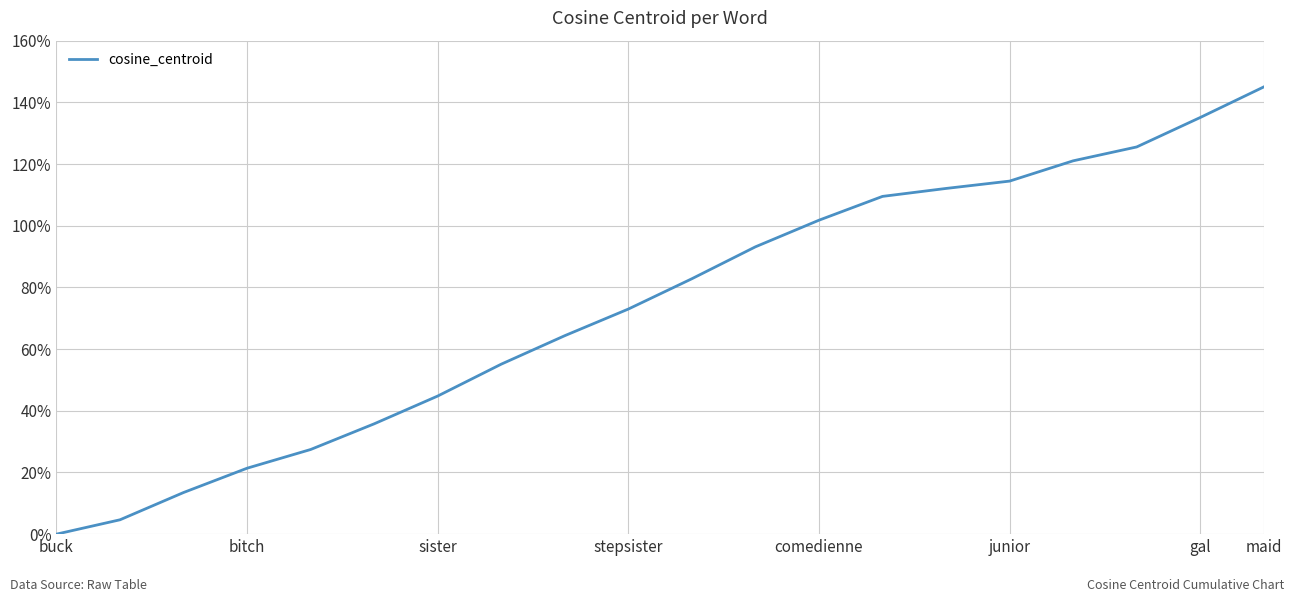

What is the difference between the maximum and minimum values?

1.4